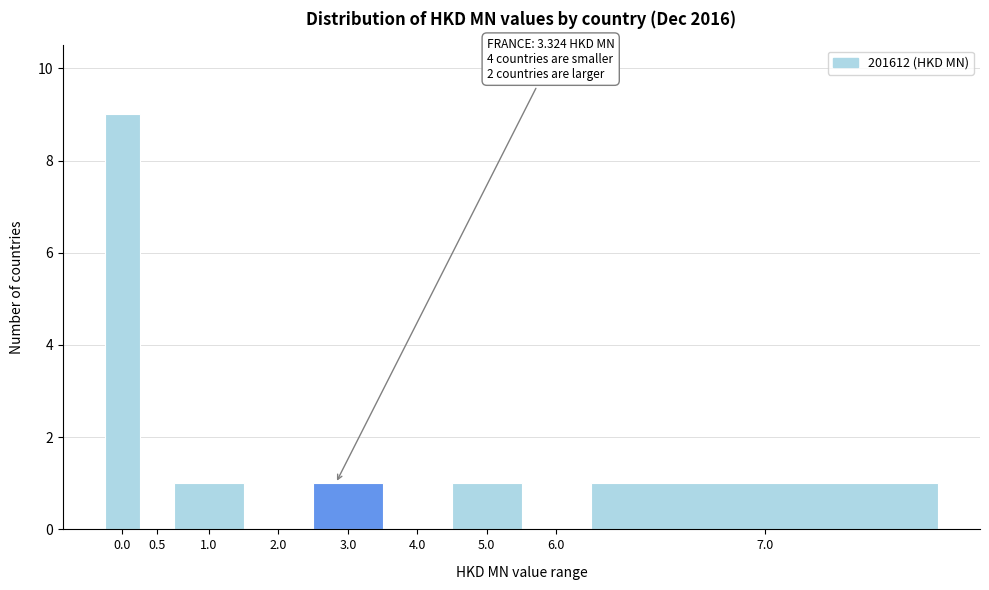

Reading left to right, transcribe all the data shown in this chart.

0.0=9	0.5=0	1.0=1	2.0=0	3.0=1	4.0=0	5.0=1	6.0=0	7.0=1